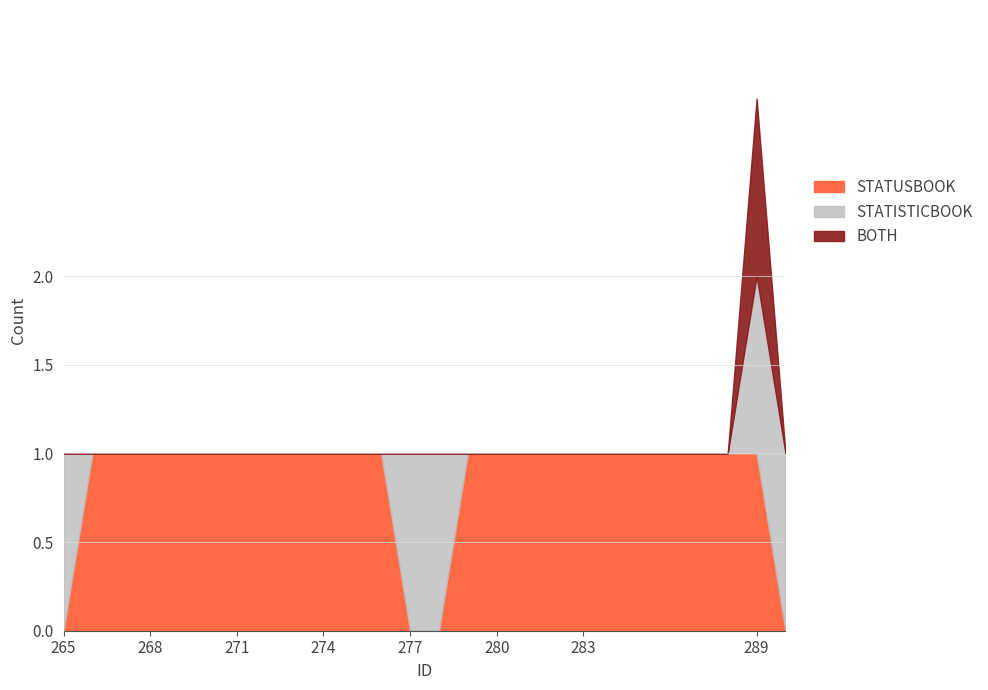

List the labels in order of BOTH value, largest first.

289, 265, 266, 267, 268, 269, 270, 271, 272, 273, 274, 275, 276, 277, 278, 279, 280, 281, 282, 283, 287, 288, 290